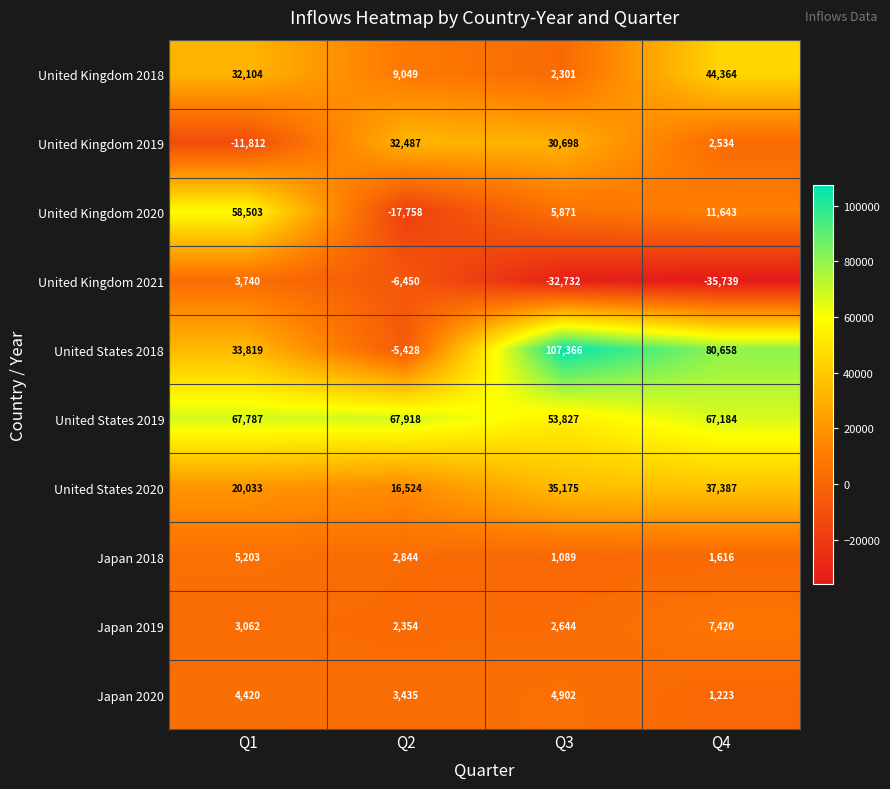

How many positive values does the United States 2018 series have?

3